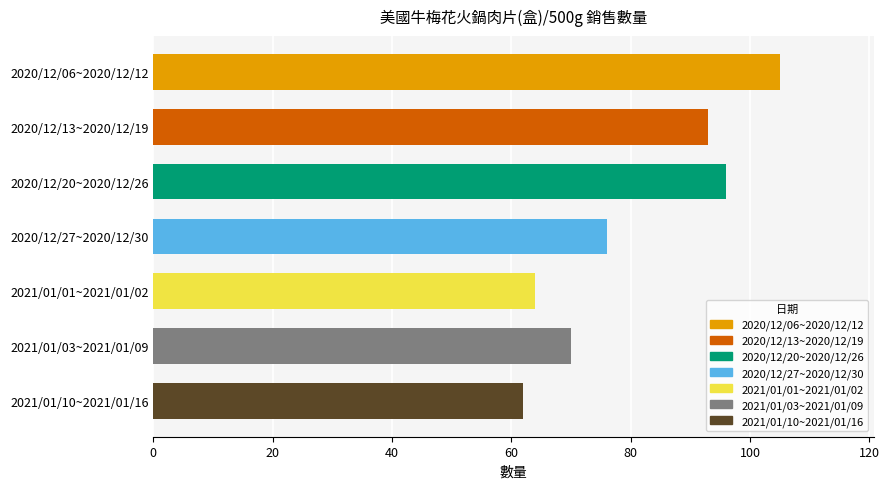

Reading bottom to top, list all the values displayed in this chart.

2021/01/10~2021/01/16=62	2021/01/03~2021/01/09=70	2021/01/01~2021/01/02=64	2020/12/27~2020/12/30=76	2020/12/20~2020/12/26=96	2020/12/13~2020/12/19=93	2020/12/06~2020/12/12=105